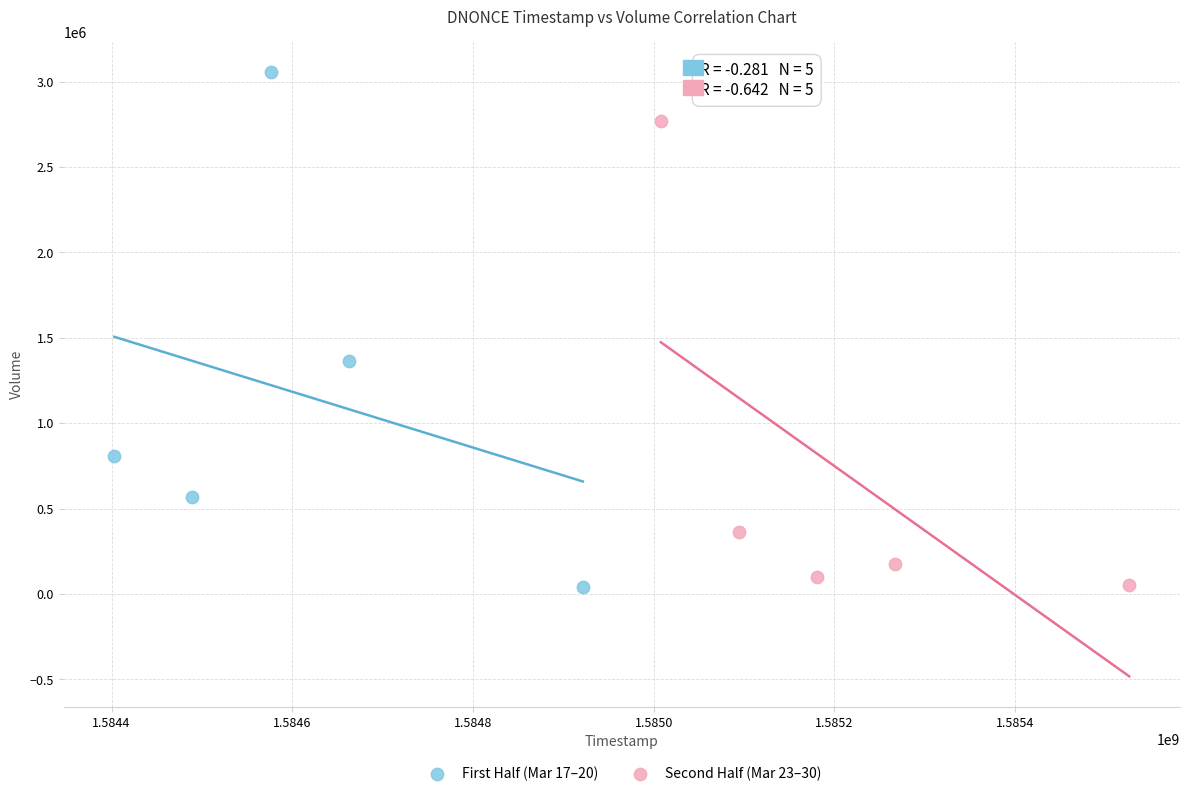

Which series has the largest Y range (max minus min)?

First Half (Mar 17–20)